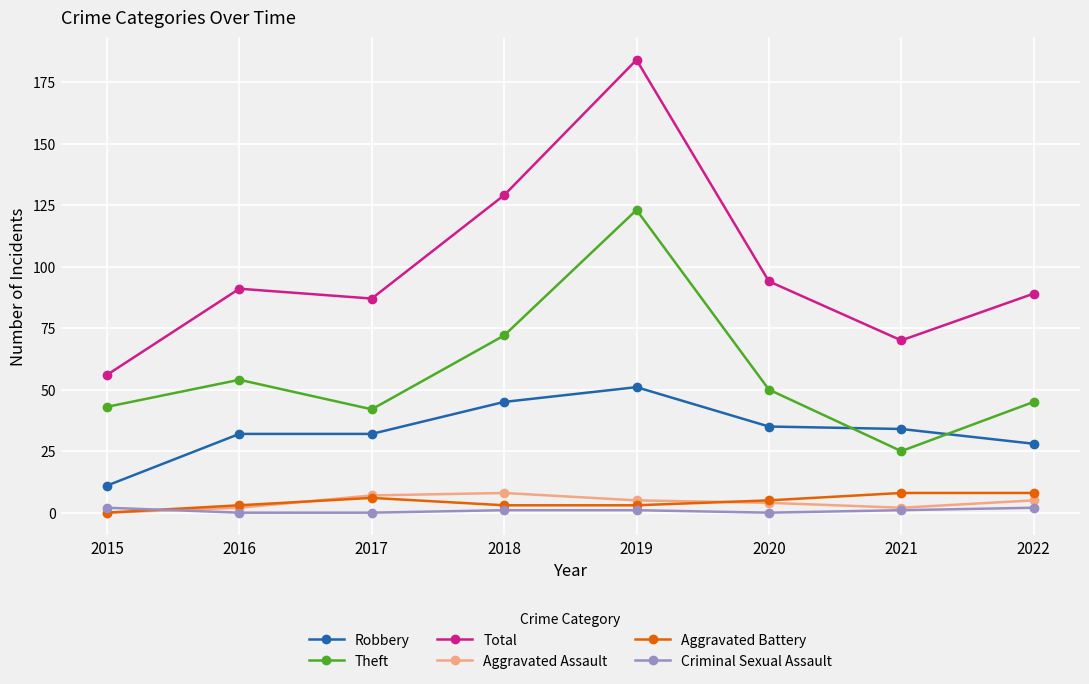

True or false: Aggravated Assault and Robbery intersect in this chart.

False